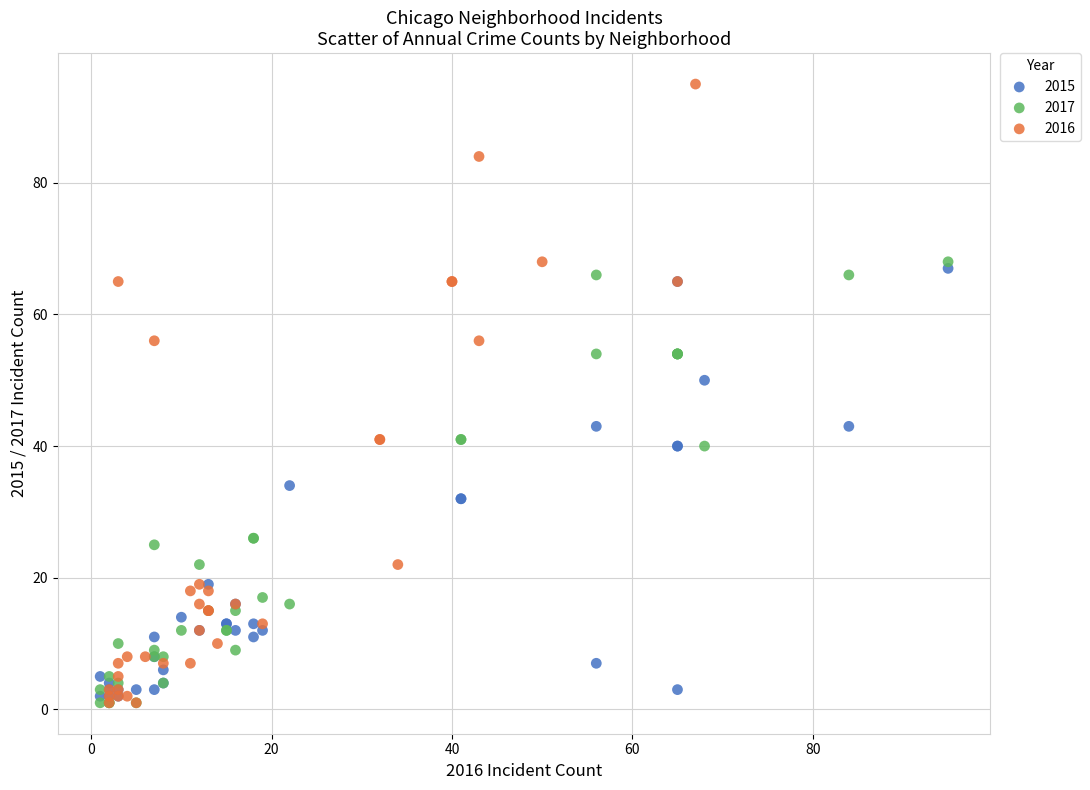

Which series reaches the maximum Y coordinate?

2016